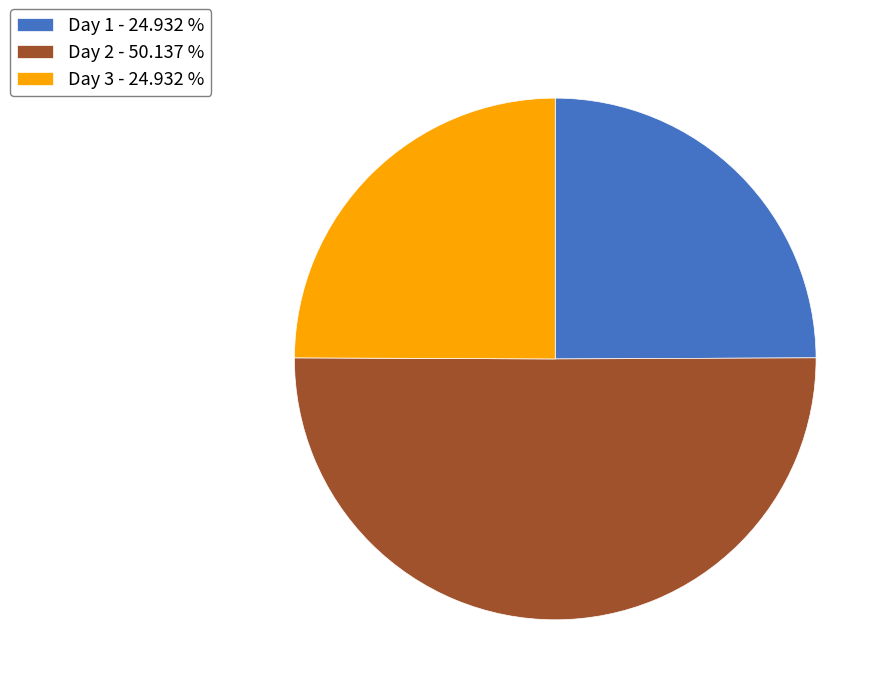

Does Day 1 - 24.932 % represent more than half of the total?

No